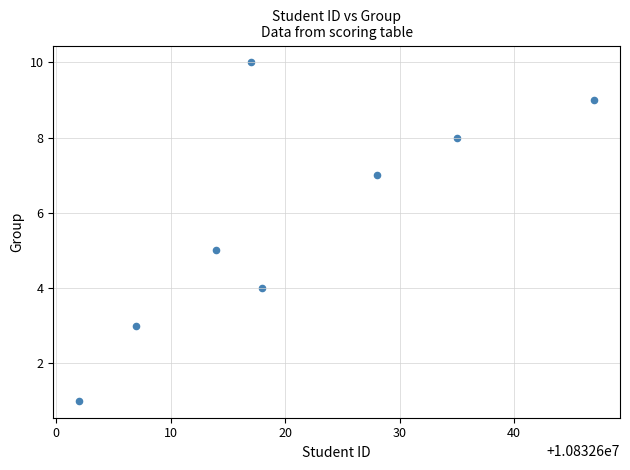

What is the average X value?

10832621